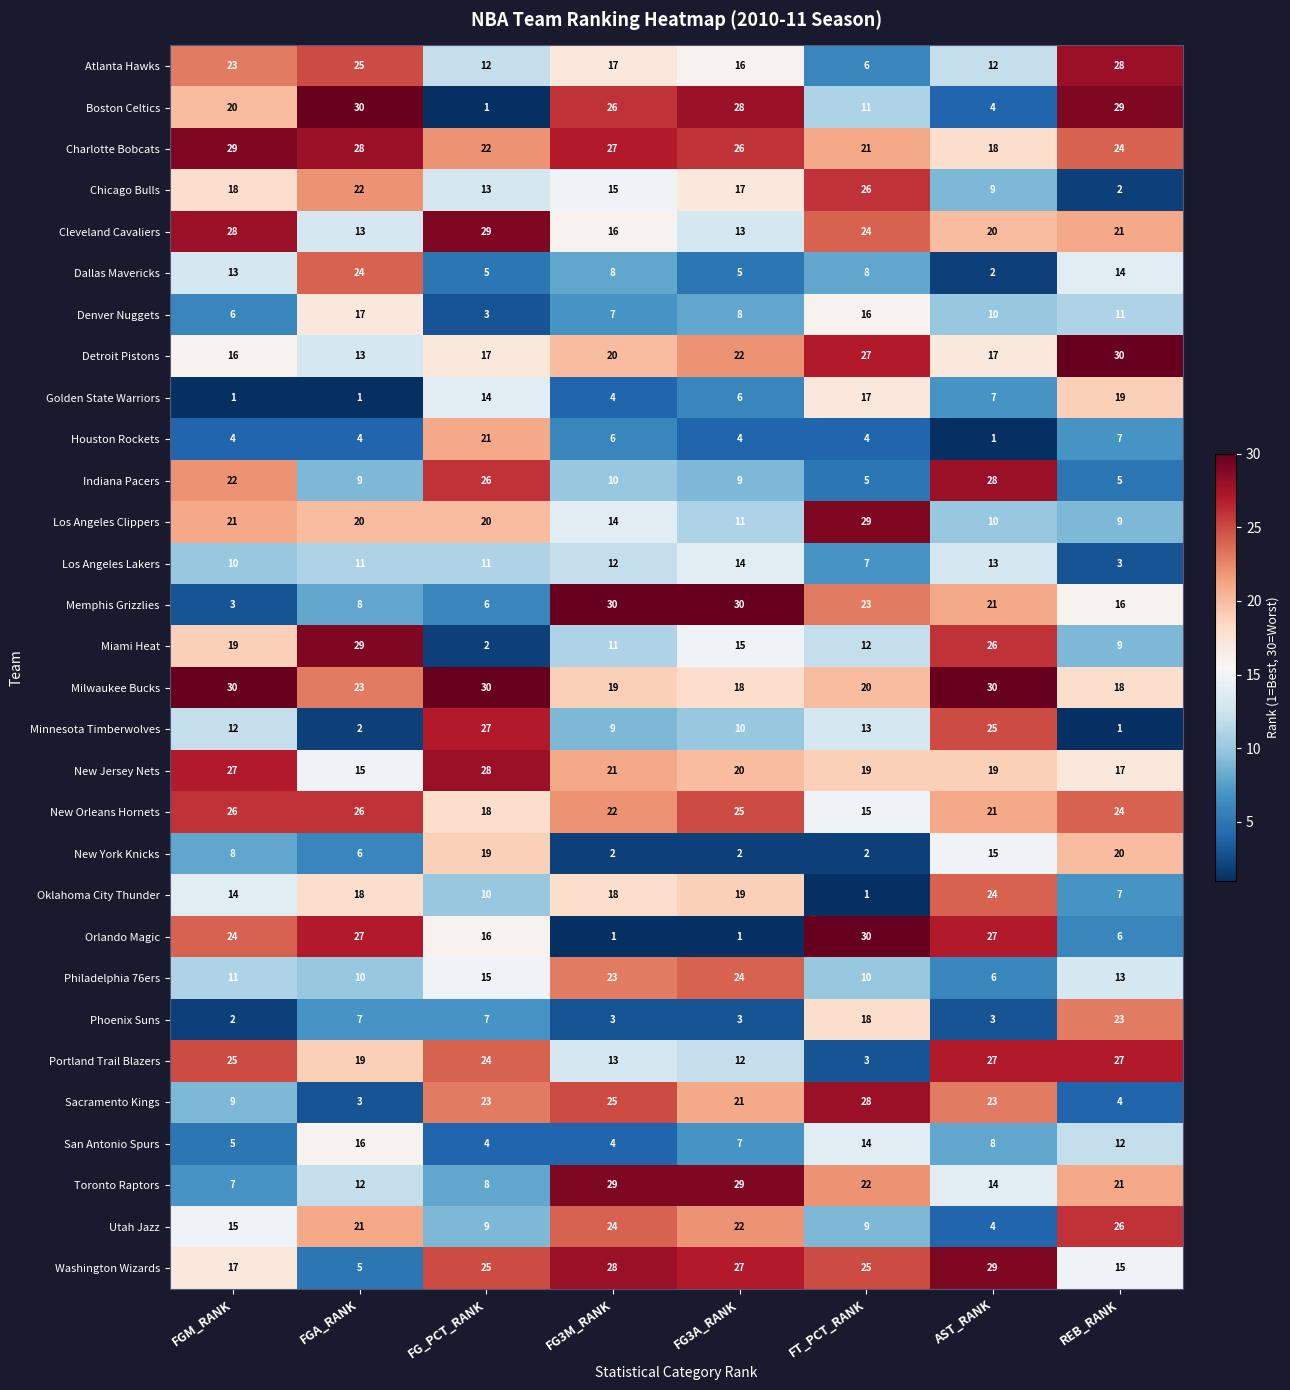

What is the difference between the maximum and second lowest values in the Memphis Grizzlies series?

24